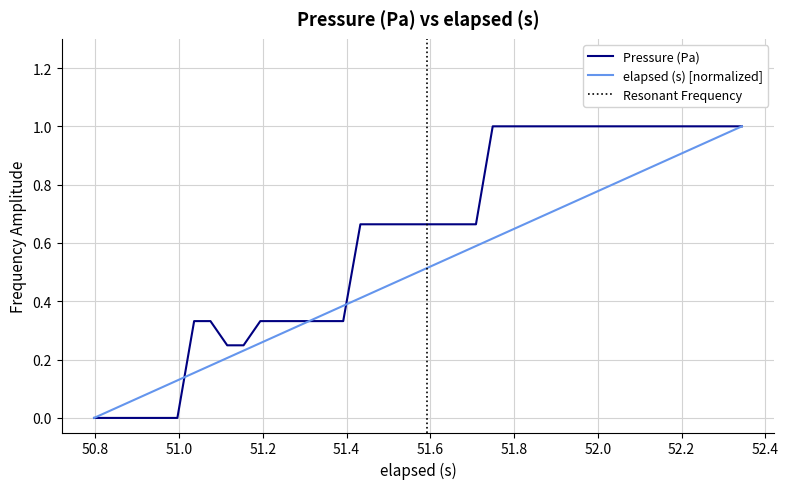

What is the value of the elapsed (s) point at the 12th from the left?

0.3